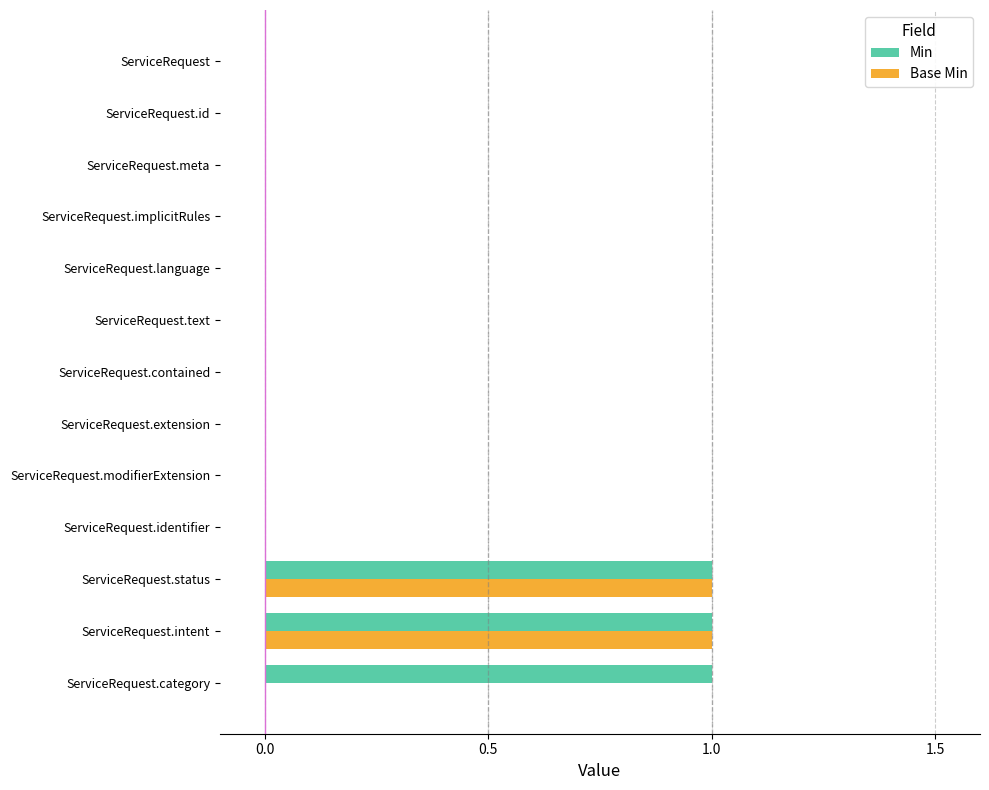

Is the value of Min at ServiceRequest.category greater than the value of Base Min at ServiceRequest.text?

Yes